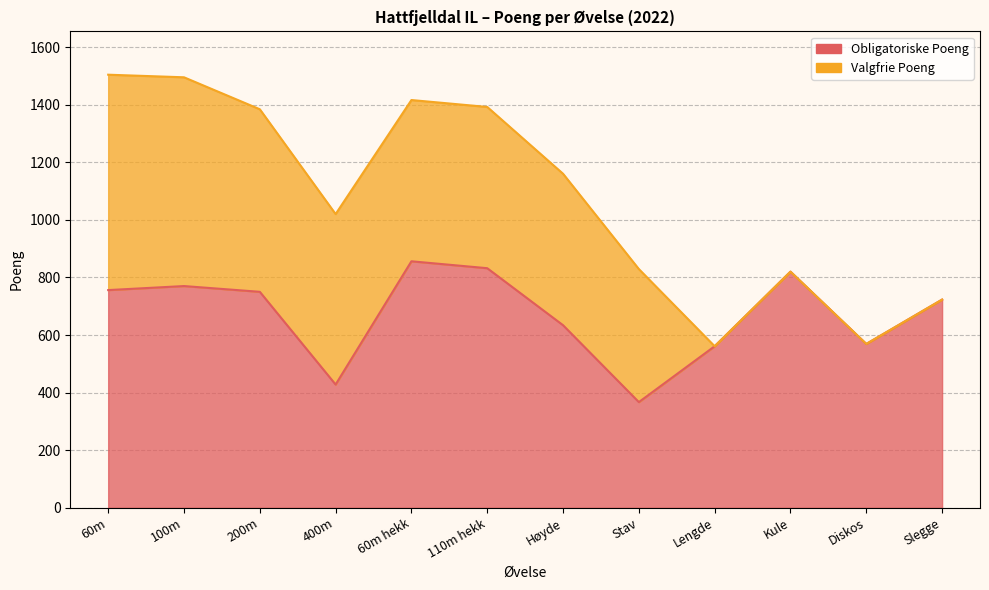

True or false: the data shows 561 at Lengde.

True